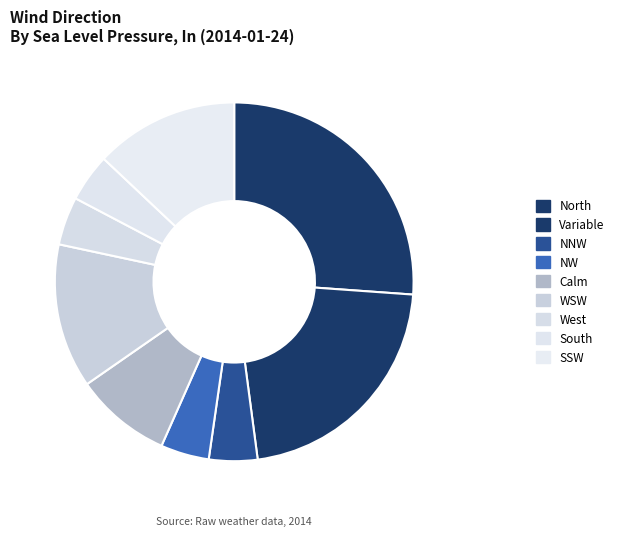

Which slice is the largest?

North